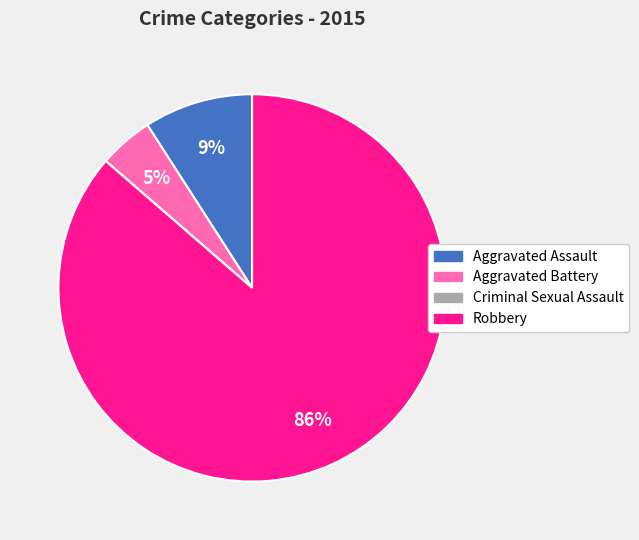

What is the largest slice in the pie chart?

Robbery